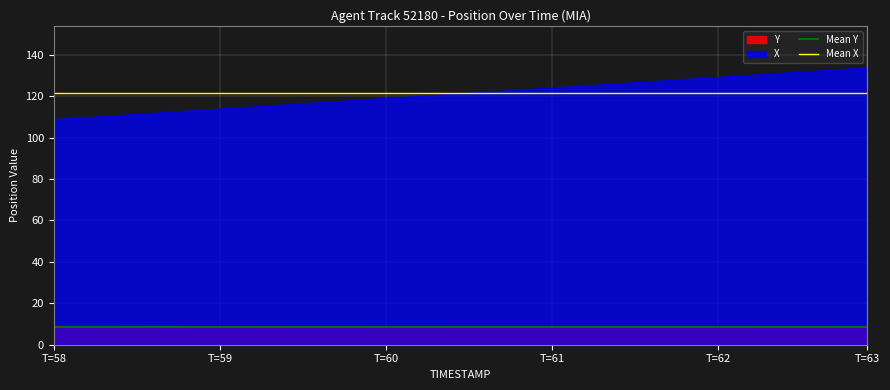

What is the total value across all series at T=58?

118.2